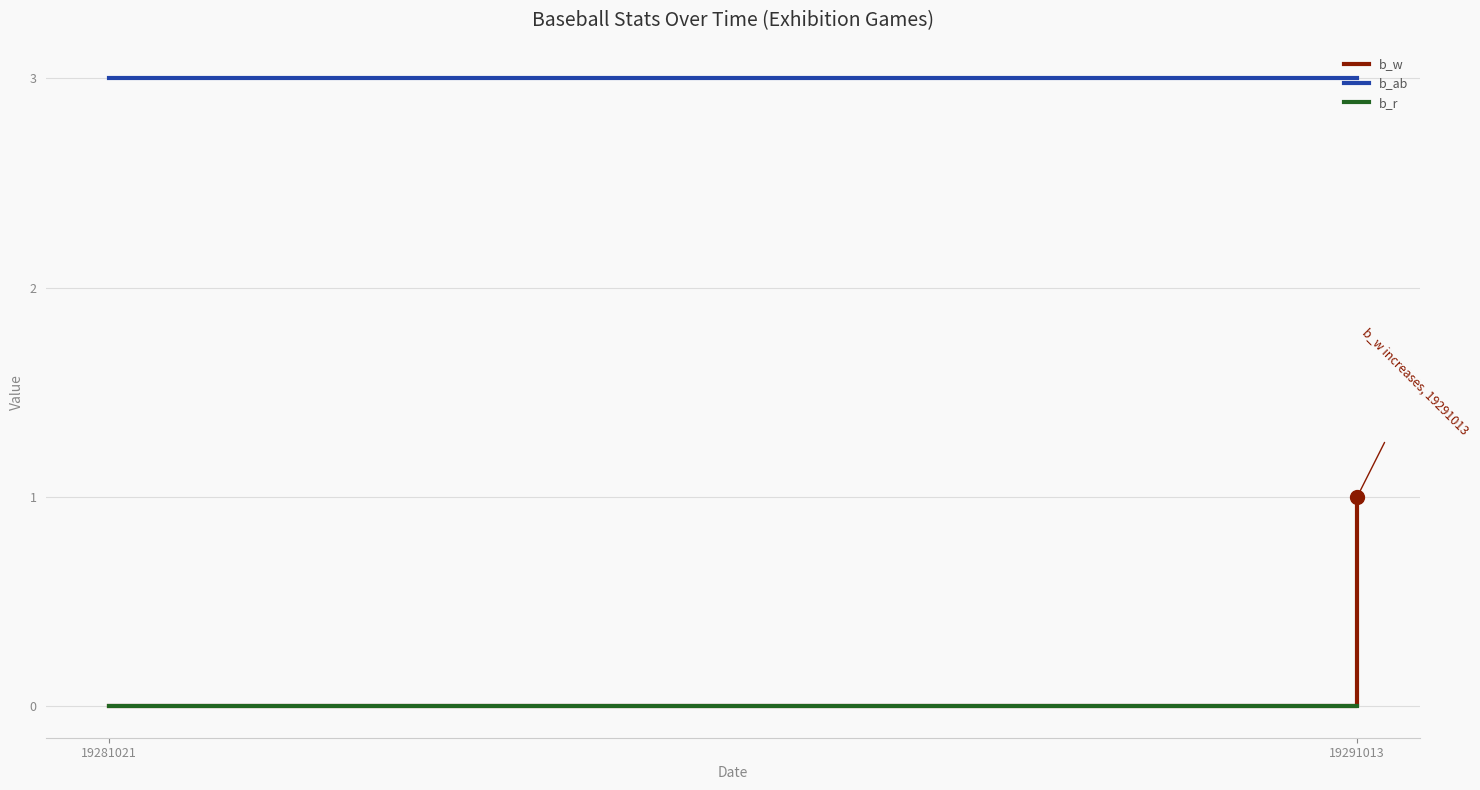

How many values in b_w are above zero?

1